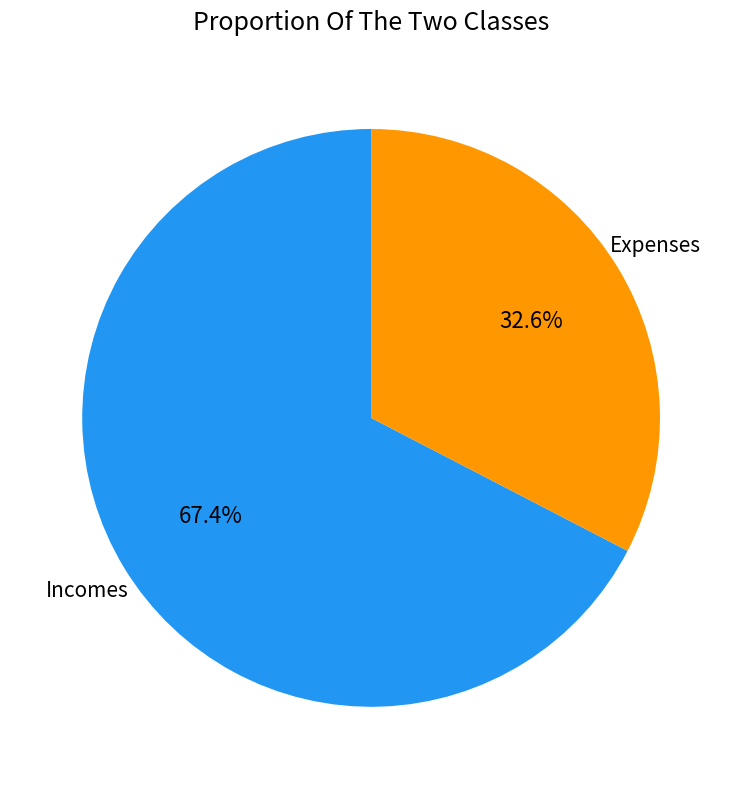

Is there a majority slice in this chart?

Yes